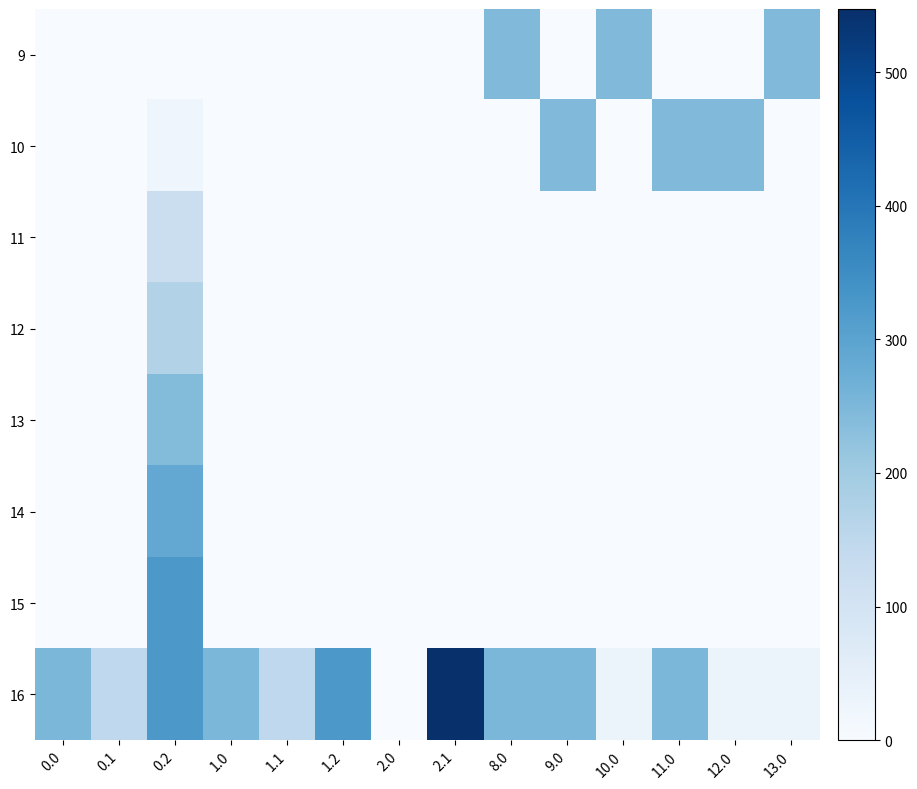

List the series in order of their peak value, lowest first.

11, 12, 13, 9, 10, 14, 15, 16